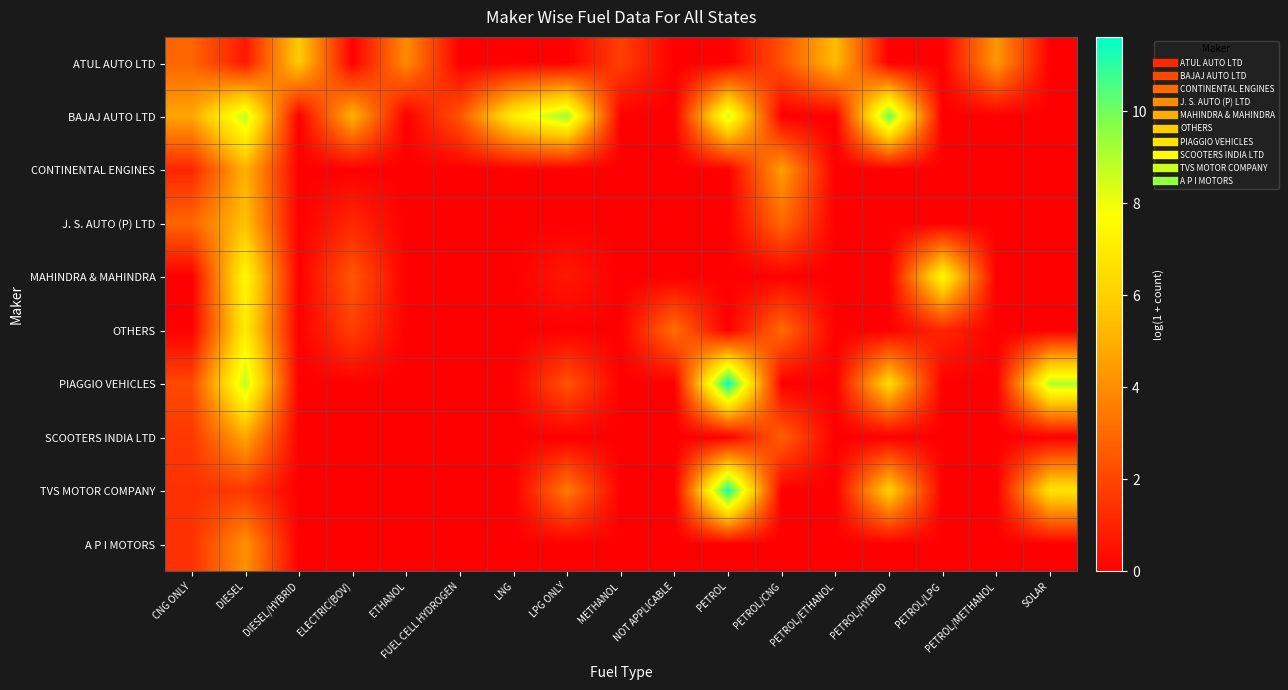

What is the total value across all series at FUEL CELL HYDROGEN?

2.4